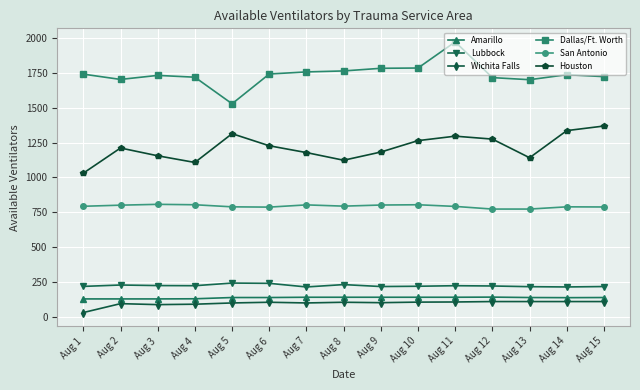

What is the value of the Dallas/Ft. Worth point at the 13th from the left?

1703